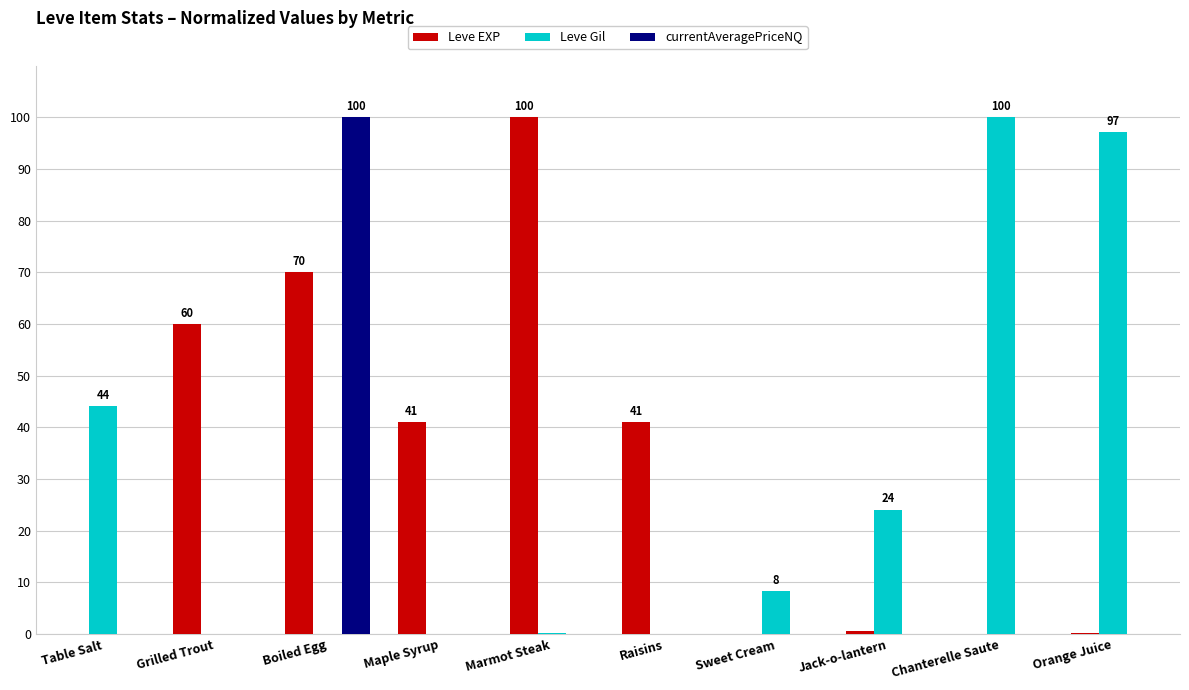

The Leve Gil series shows 8.3 at Sweet Cream. True or false?

True